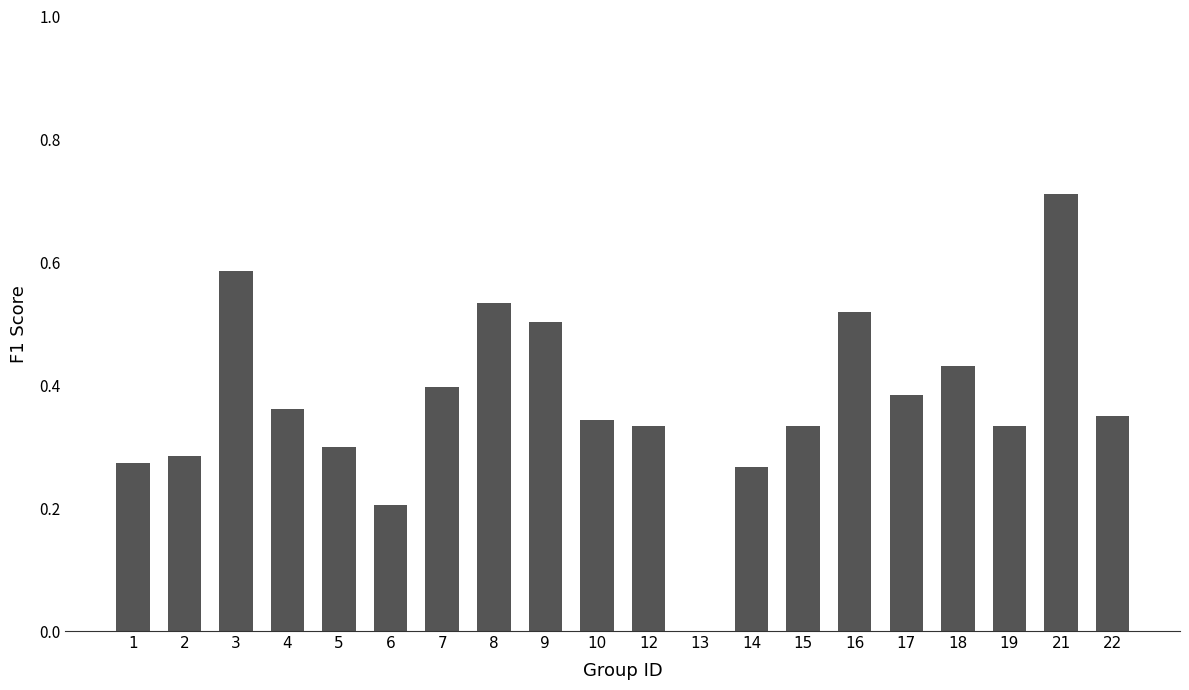

Which category has the highest value across all series?

21